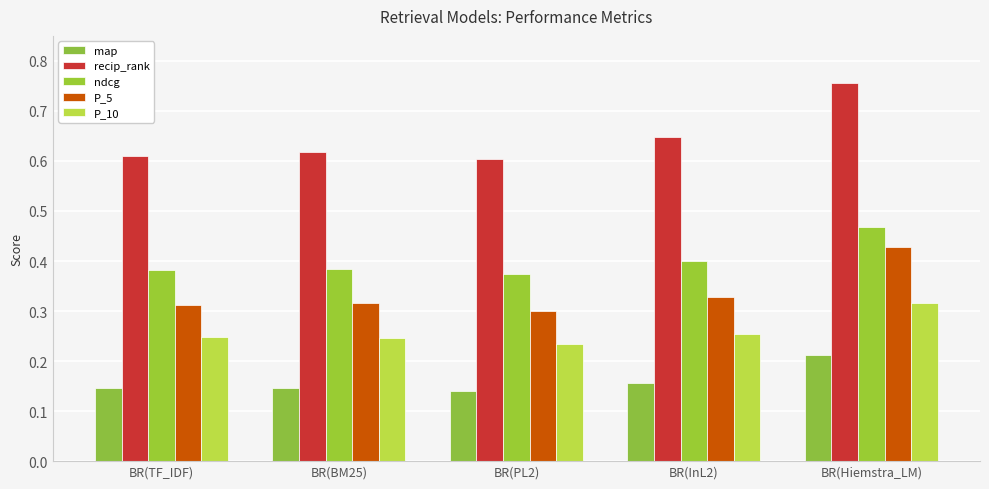

What is the label of the 5th bar from the right?

BR(TF_IDF)